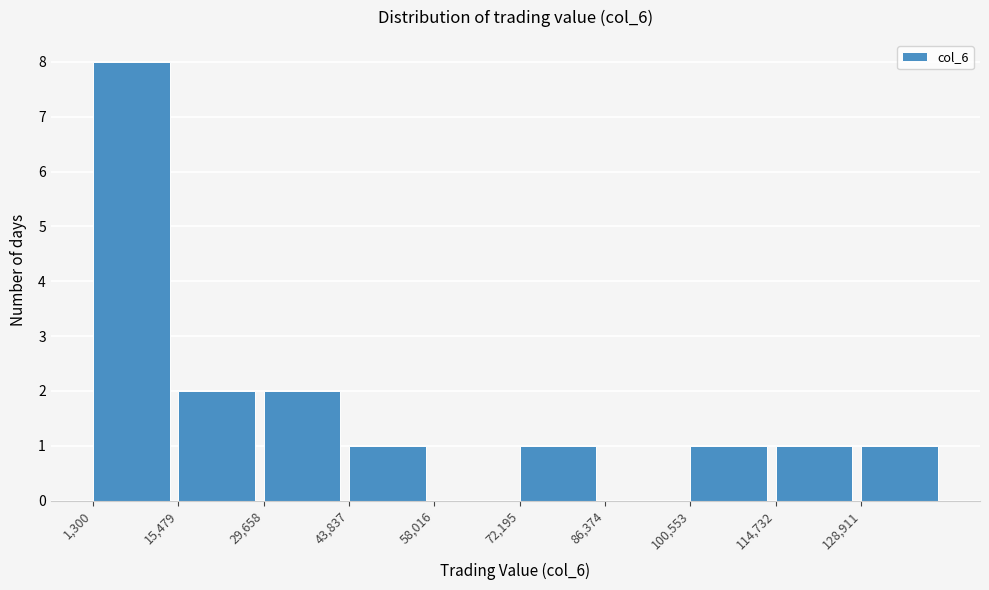

Reading left to right, list every bar in this chart as the range it spans on the x-axis followed by its height. Neither the bar edges nor the heights are printed on the chart, so give them approximately, as read against the axes.

2000 to 16000: 8
16000 to 30000: 2
30000 to 44000: 2
44000 to 58000: 1
58000 to 72000: 0
72000 to 86000: 1
86000 to 100000: 0
100000 to 114000: 1
114000 to 128000: 1
128000 to 144000: 1